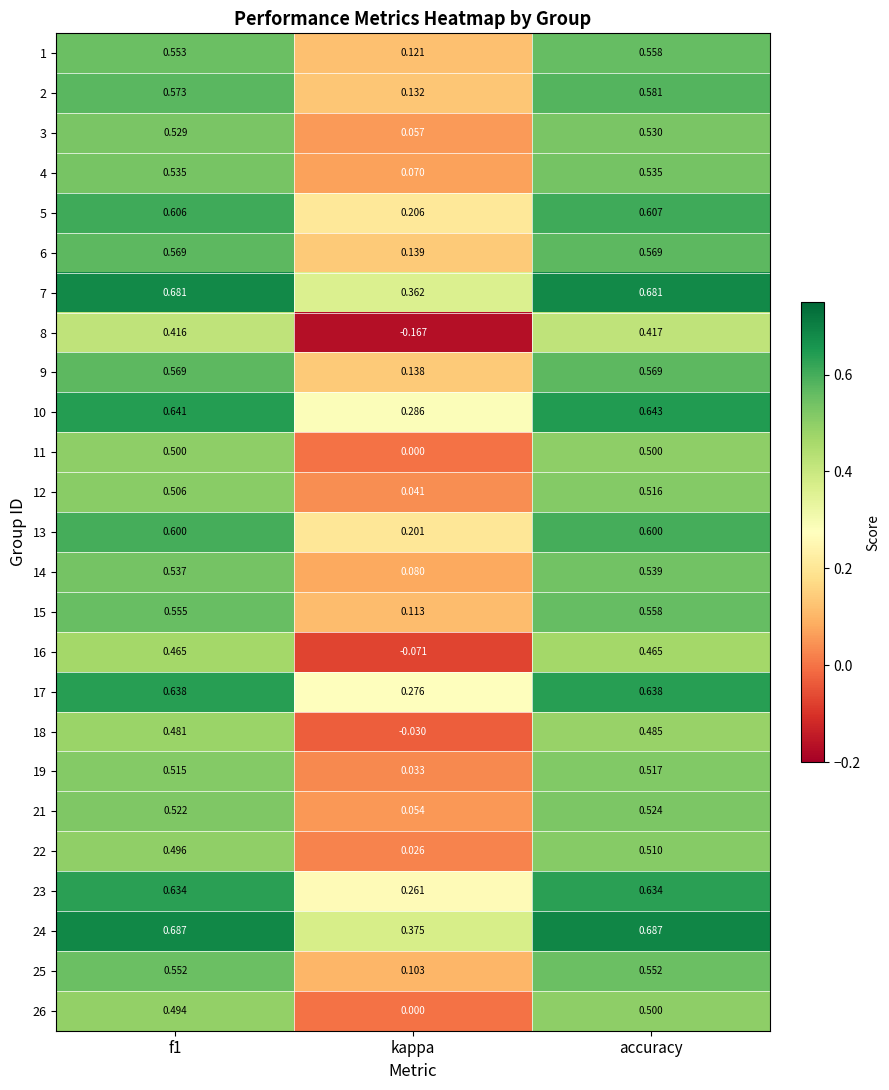

At which category does the chart reach its minimum across all series?

kappa